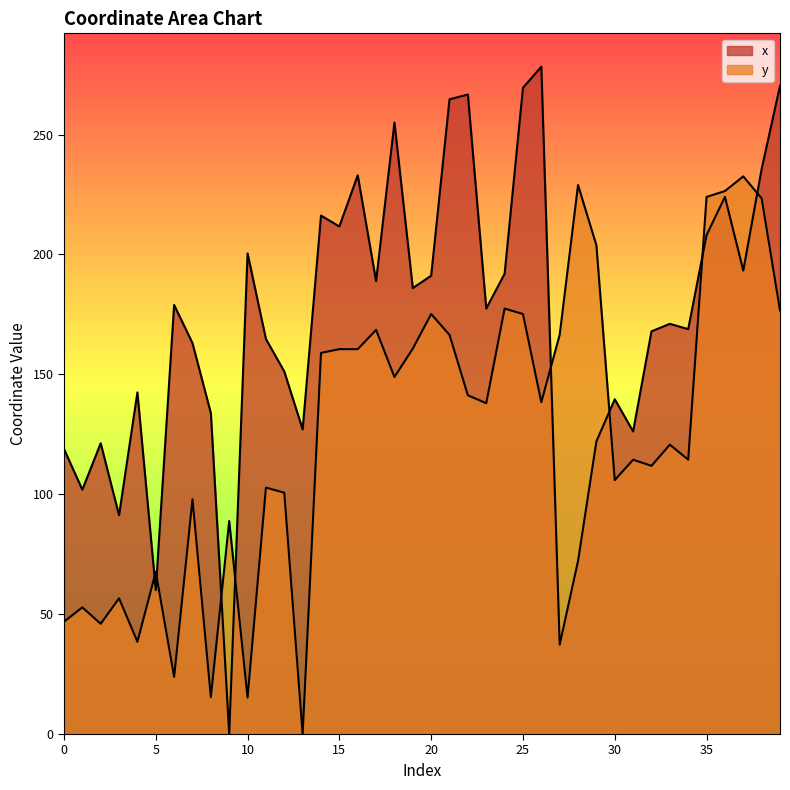

Does the chart have visible grid lines?

No